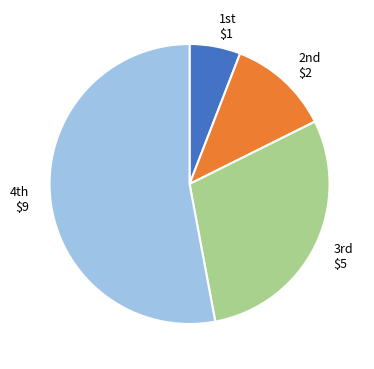

What is the majority slice?

4th $9